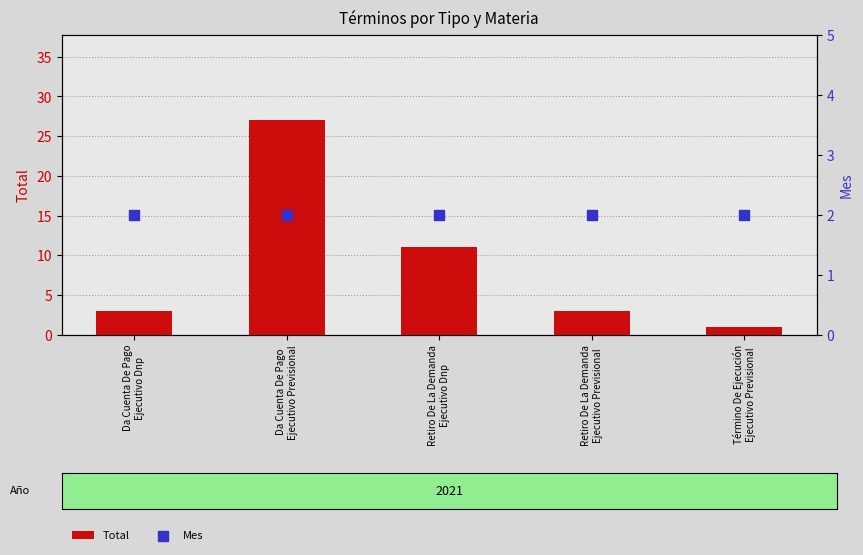

Which series contains the highest Y value?

Total